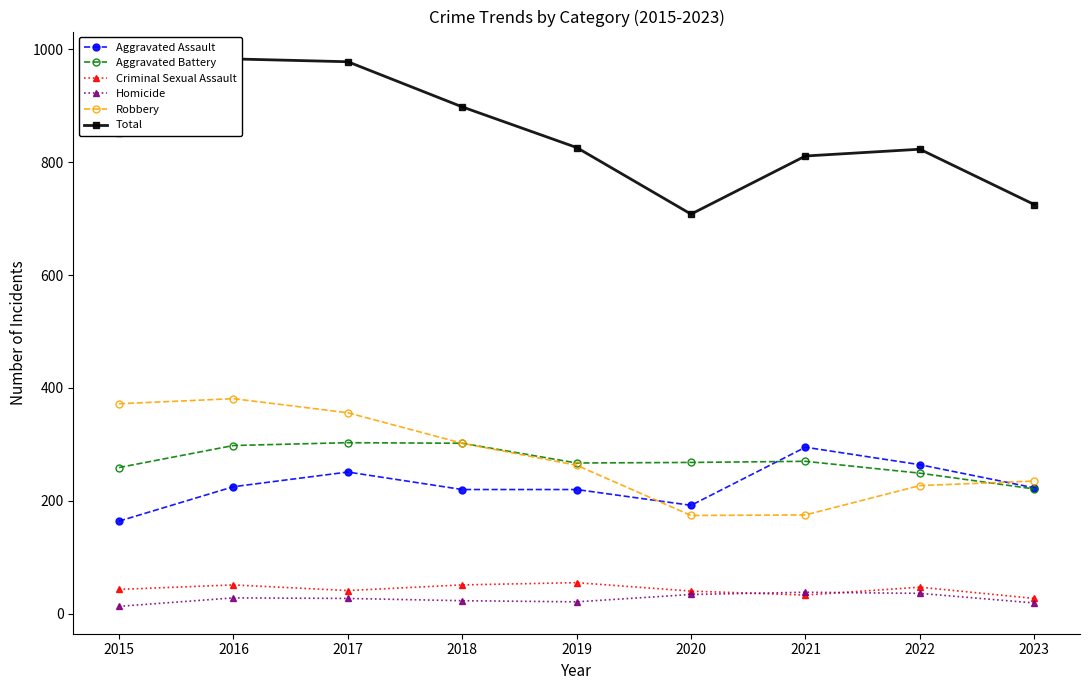

Reading left to right, extract all data points from this chart.

Aggravated Assault: 2015=164	2016=225	2017=251	2018=220	2019=220	2020=192	2021=295	2022=264	2023=223
Aggravated Battery: 2015=259	2016=298	2017=303	2018=302	2019=267	2020=268	2021=270	2022=249	2023=221
Criminal Sexual Assault: 2015=43	2016=51	2017=41	2018=51	2019=55	2020=40	2021=33	2022=47	2023=27
Homicide: 2015=13	2016=28	2017=27	2018=23	2019=21	2020=34	2021=38	2022=36	2023=19
Robbery: 2015=372	2016=381	2017=356	2018=302	2019=263	2020=174	2021=175	2022=227	2023=235
Total: 2015=851	2016=983	2017=978	2018=898	2019=826	2020=708	2021=811	2022=823	2023=725